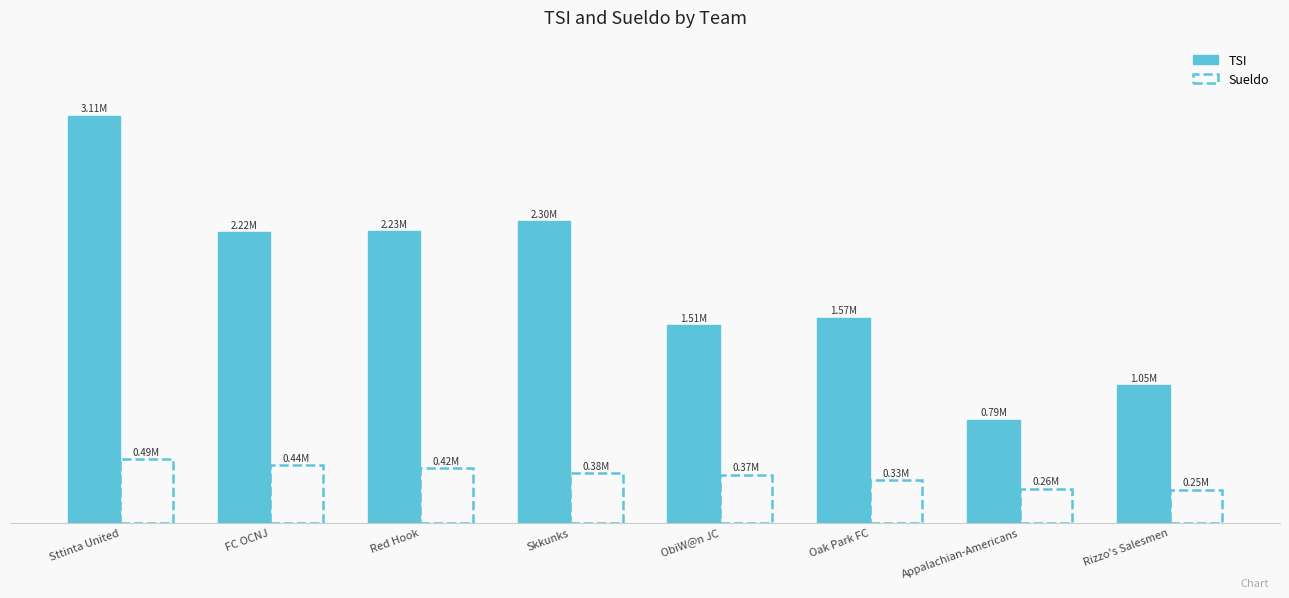

Where does the Sueldo series first go above 379880?

Sttinta United